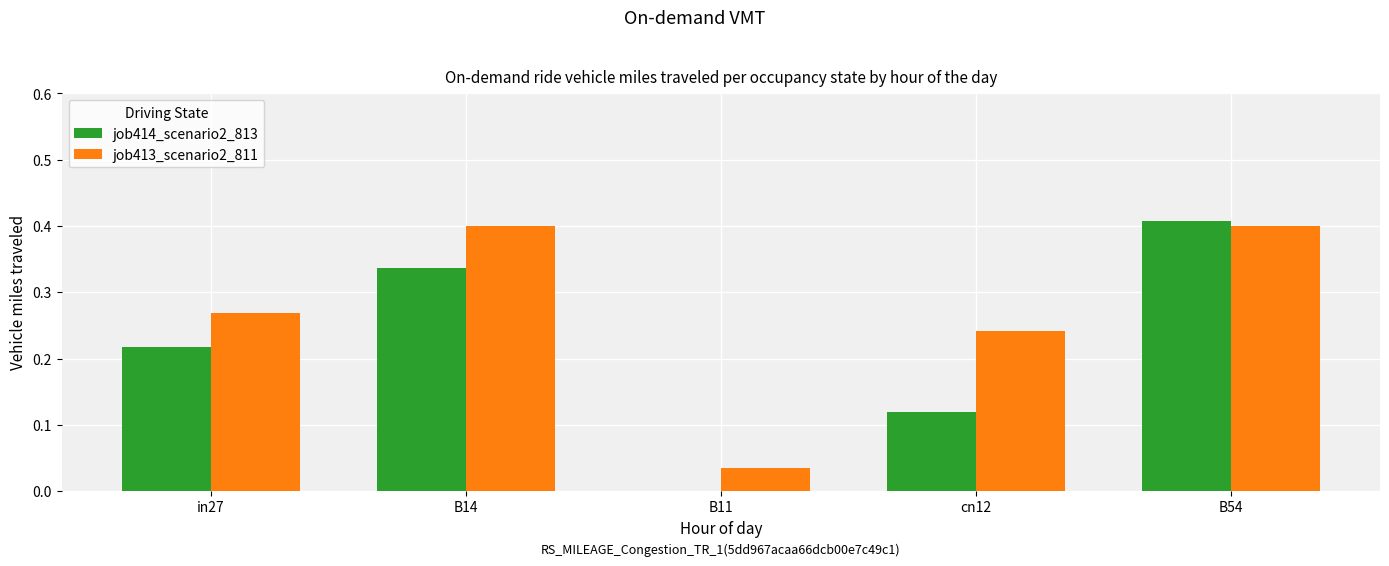

At which label is job414_scenario2_813 closest to 0?

B11